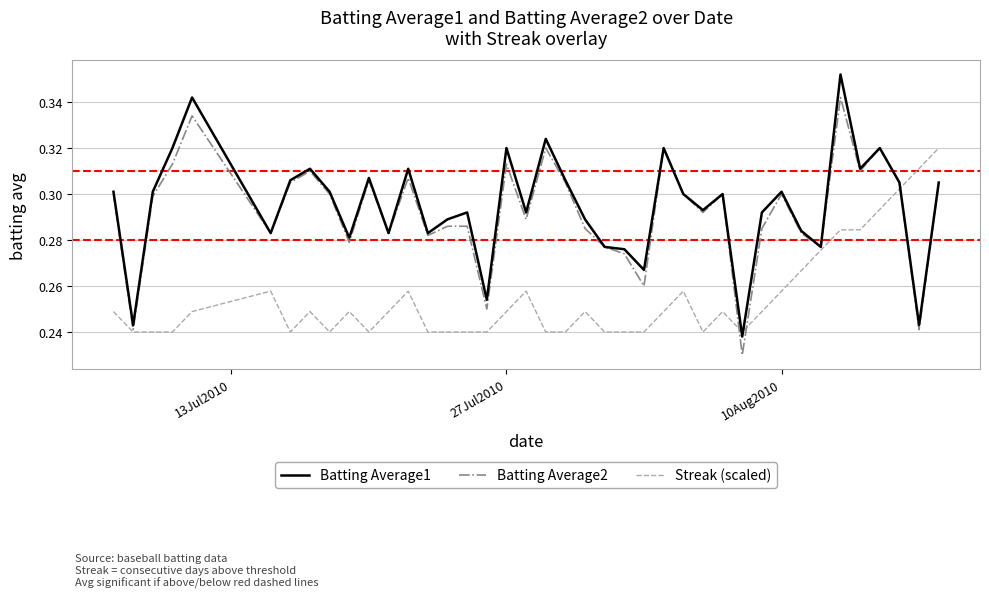

Which series ends up on top after the final intersection of Batting Average1 and Streak (scaled)?

Streak (scaled)